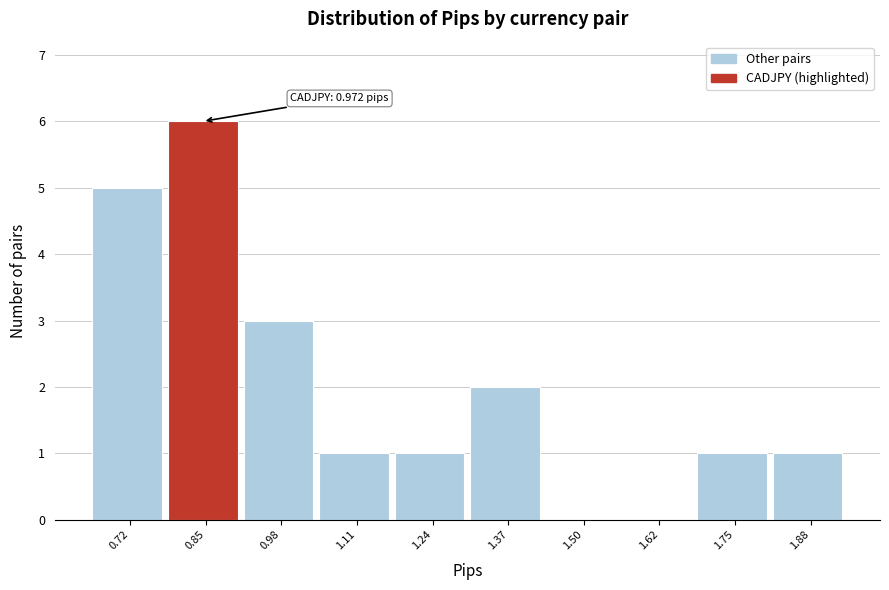

Reading left to right, list all the values displayed in this chart.

0.72=5	0.85=6	0.98=3	1.11=1	1.24=1	1.37=2	1.50=0	1.62=0	1.75=1	1.88=1